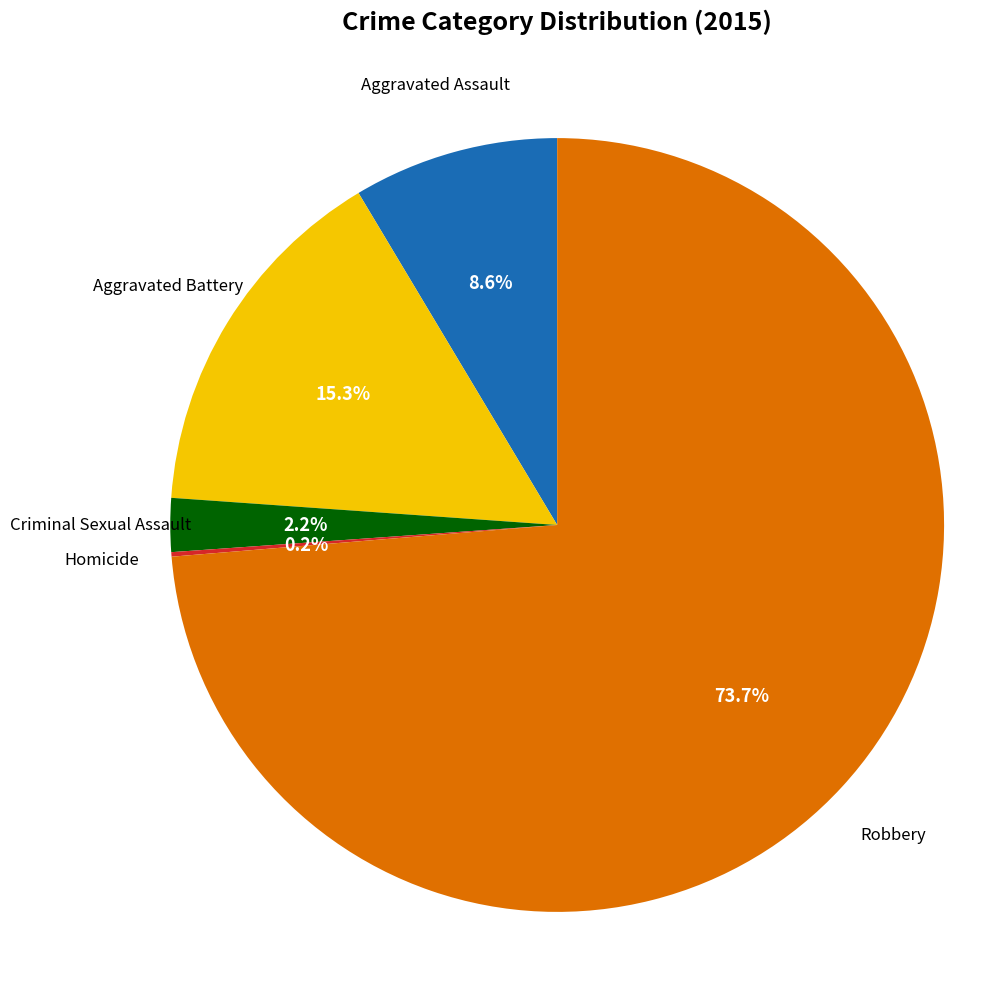

Does any single category account for the majority?

Yes